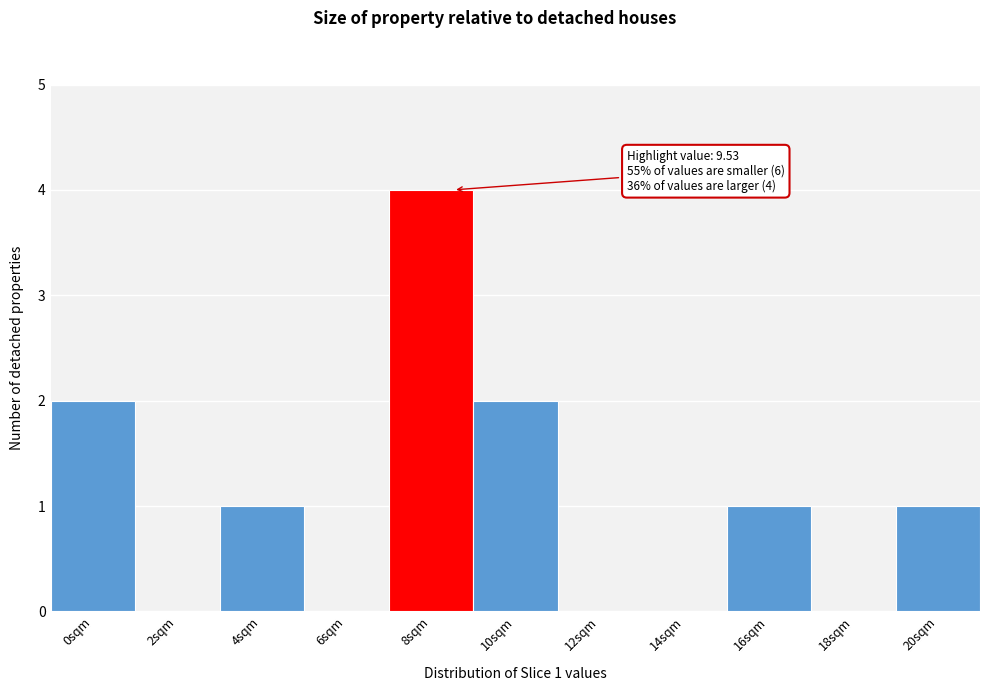

Reading left to right, transcribe all the data shown in this chart.

0sqm=2	2sqm=0	4sqm=1	6sqm=0	8sqm=4	10sqm=2	12sqm=0	14sqm=0	16sqm=1	18sqm=0	20sqm=1